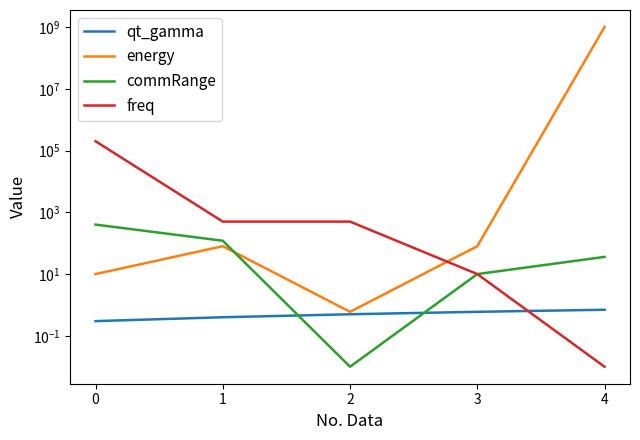

Reading right to left, list all the values displayed in this chart.

qt_gamma: 4=0.7	3=0.6	2=0.5	1=0.4	0=0.3
energy: 4=1000000000.0	3=80.0	2=0.6	1=80.0	0=10.0
commRange: 4=36.0	3=10.0	2=0.0	1=120.0	0=400.0
freq: 4=0.0	3=10.0	2=500.0	1=500.0	0=200000.0